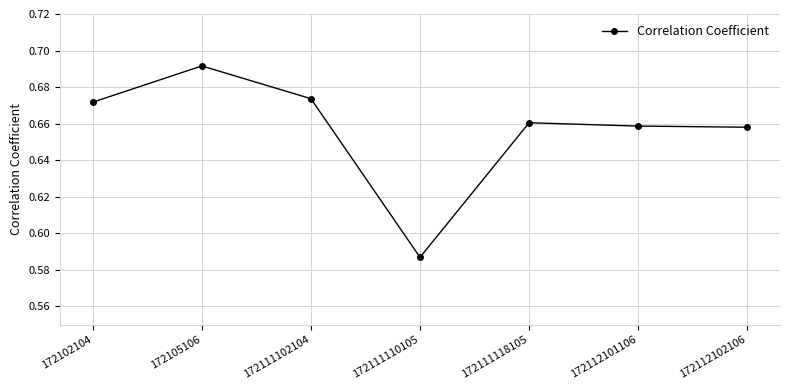

Count the values in the range 0 to 1.

7